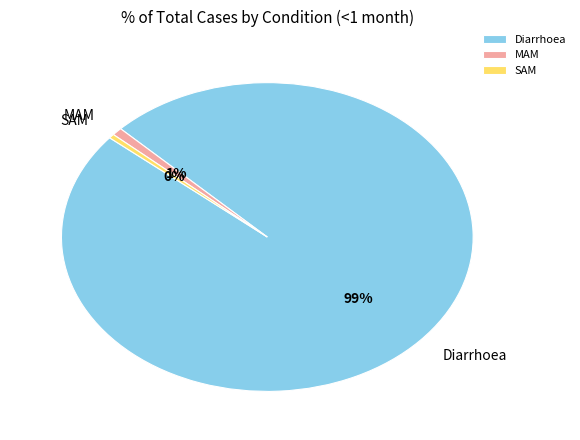

Is the sum of SAM and Diarrhoea greater than half?

Yes